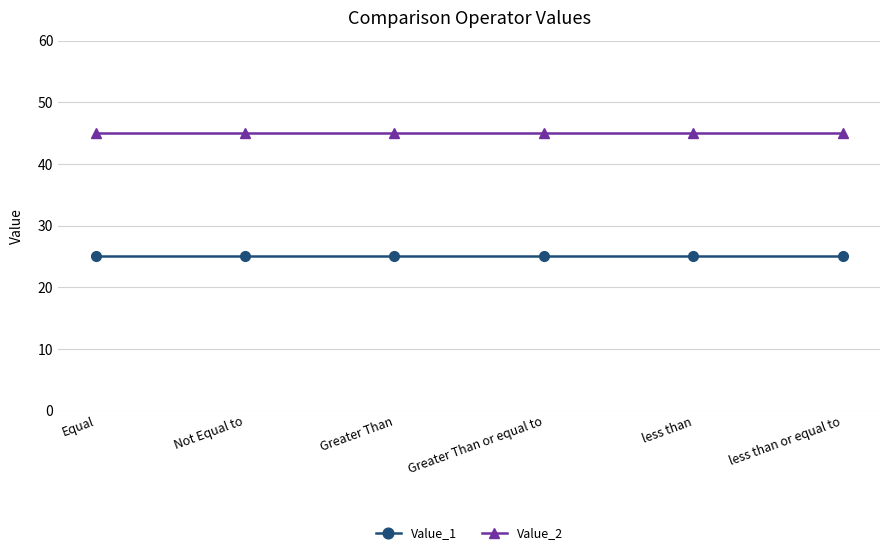

At less than or equal to, list the series in order from smallest to largest.

Value_1, Value_2